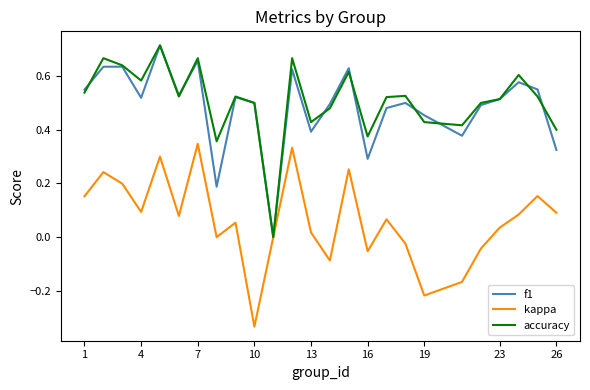

After their last crossing, which series has the higher values: accuracy or f1?

accuracy